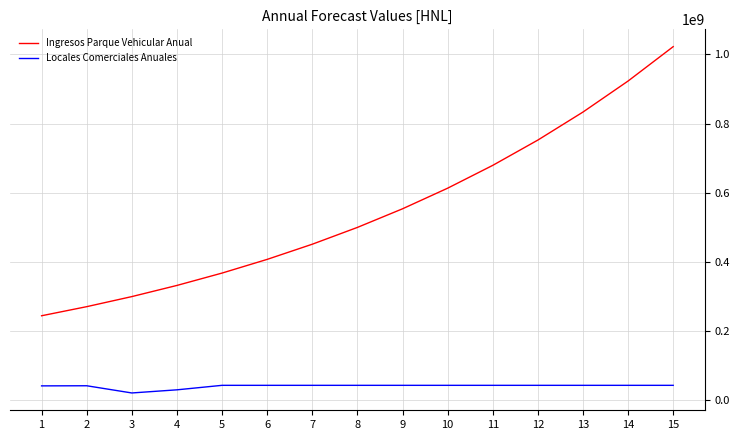

True or false: Ingresos Parque Vehicular Anual and Locales Comerciales Anuales intersect in this chart.

False